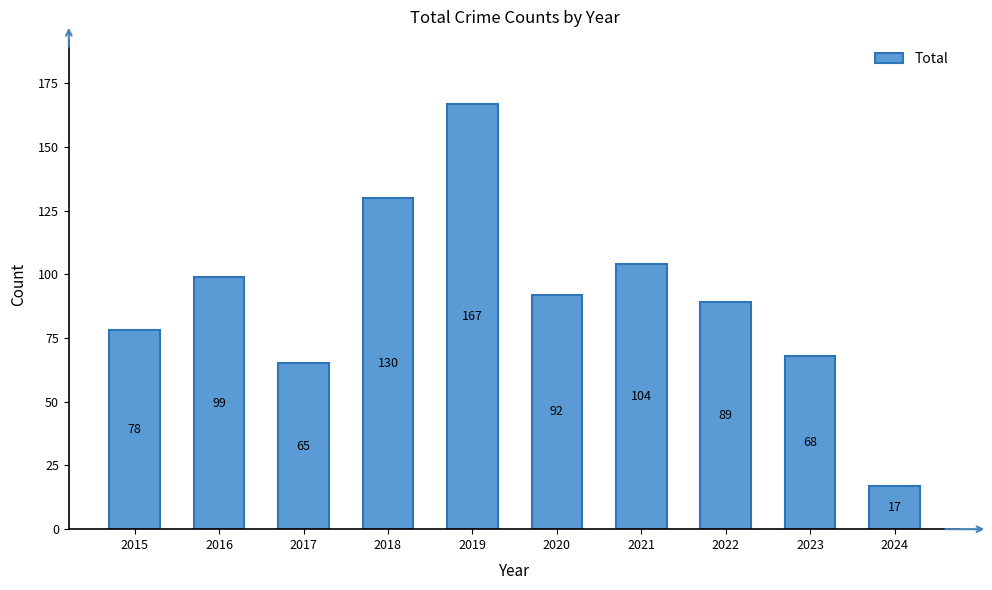

What is the change in value from 2015 to 2022?

+11